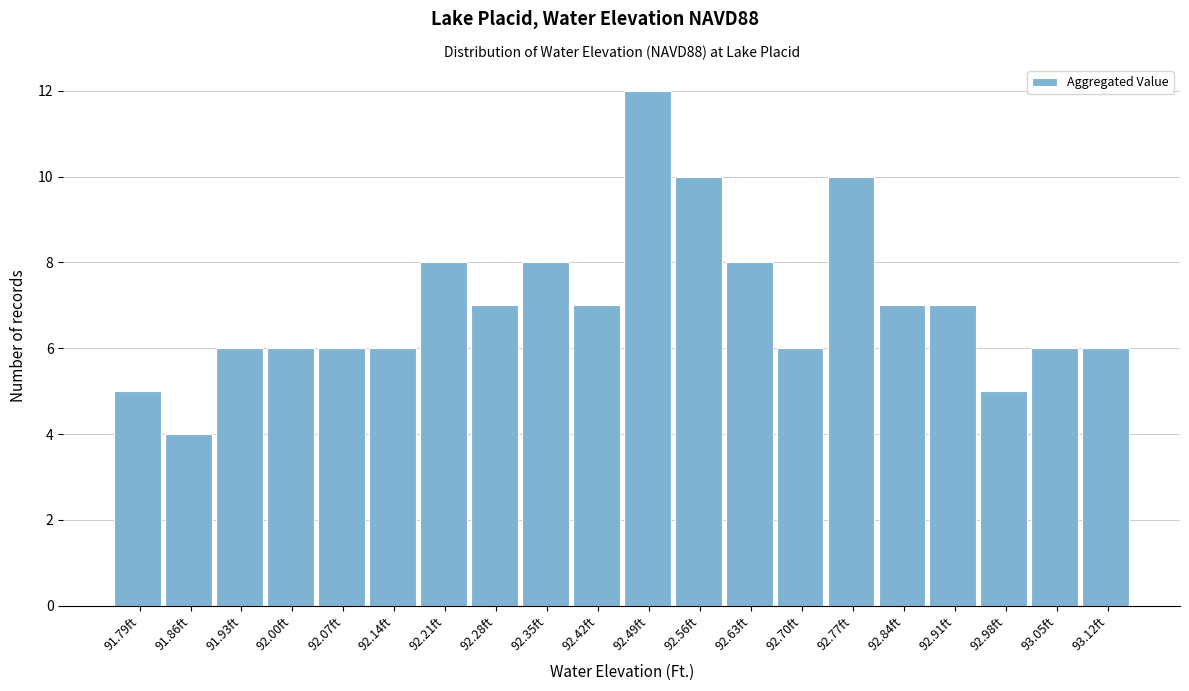

Reading left to right, transcribe this chart: for each bar, give the range it covers on the x-axis and its height. Neither the bar edges nor the heights are printed on the chart, so give them approximately, as read against the axes.

91.75 to 91.82: 5
91.82 to 91.89: 4
91.89 to 91.96: 6
91.96 to 92.03: 6
92.03 to 92.10: 6
92.10 to 92.17: 6
92.17 to 92.24: 8
92.24 to 92.31: 7
92.31 to 92.38: 8
92.38 to 92.46: 7
92.46 to 92.53: 12
92.53 to 92.60: 10
92.60 to 92.67: 8
92.67 to 92.74: 6
92.74 to 92.81: 10
92.81 to 92.88: 7
92.88 to 92.95: 7
92.95 to 93.02: 5
93.02 to 93.09: 6
93.09 to 93.16: 6